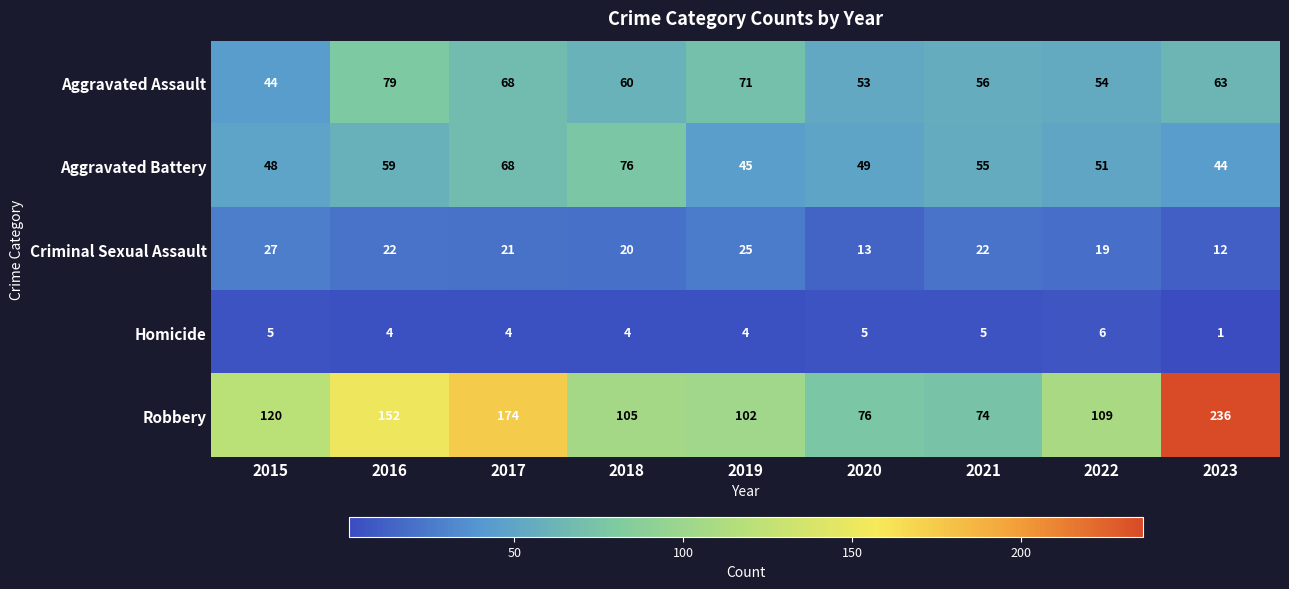

How many data points does each series have?

9